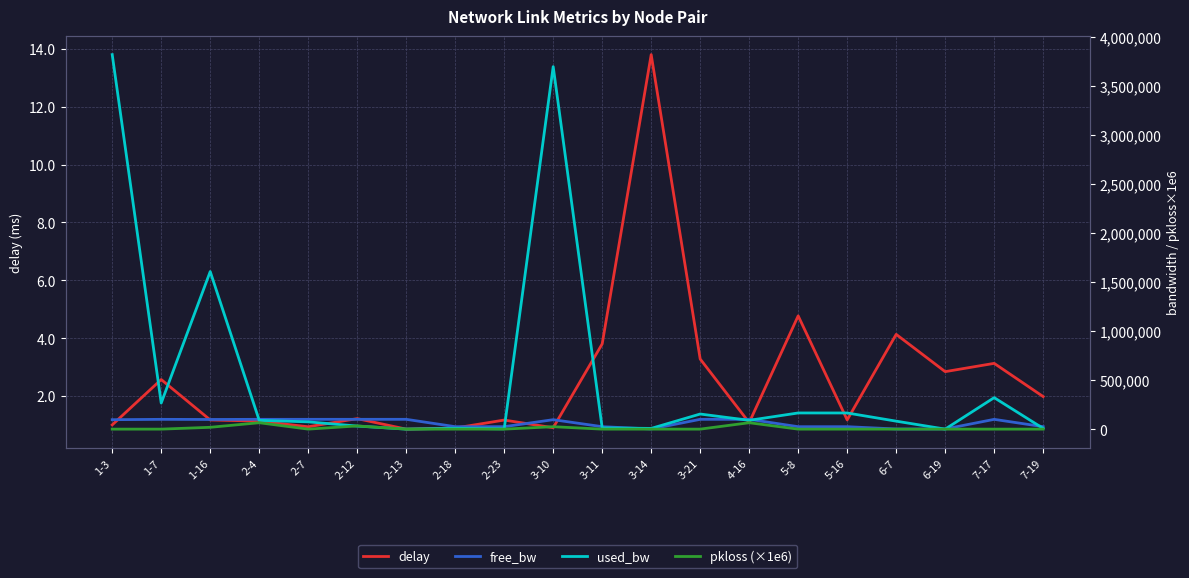

Reading right to left, list all the values displayed in this chart.

delay: 7-19=2.0	7-17=3.1	6-19=2.8	6-7=4.1	5-16=1.2	5-8=4.8	4-16=1.1	3-21=3.3	3-14=13.8	3-11=3.8	3-10=0.9	2-23=1.2	2-18=0.9	2-13=0.8	2-12=1.2	2-7=0.9	2-4=1.1	1-16=1.2	1-7=2.6	1-3=1.0
free_bw: 7-19=24992.7	7-17=99679.2	6-19=1549.8	6-7=1468.8	5-16=24835.3	5-8=24835.1	4-16=99910.4	3-21=99846.1	3-14=1542.7	3-11=24987.9	3-10=96305.8	2-23=24997.4	2-18=24991.5	2-13=99999.8	2-12=99968.8	2-7=99925.9	2-4=99910.4	1-16=98394.3	1-7=99734.0	1-3=96183.4
used_bw: 7-19=7343.3	7-17=320824.0	6-19=192.0	6-7=81243.9	5-16=164671.5	5-8=164770.4	4-16=89583.0	3-21=153944.6	3-14=7319.6	3-11=12110.8	3-10=3694026.3	2-23=2575.9	2-18=8535.1	2-13=192.1	2-12=31180.9	2-7=74092.3	2-4=89583.0	1-16=1605655.4	1-7=265981.4	1-3=3816594.3
pkloss (×1e6): 7-19=0.0	7-17=0.0	6-19=0.0	6-7=0.0	5-16=0.0	5-8=0.0	4-16=65274.0	3-21=0.0	3-14=0.0	3-11=0.0	3-10=24649.0	2-23=0.0	2-18=0.0	2-13=0.0	2-12=32605.0	2-7=0.0	2-4=65232.0	1-16=18594.0	1-7=0.0	1-3=0.0